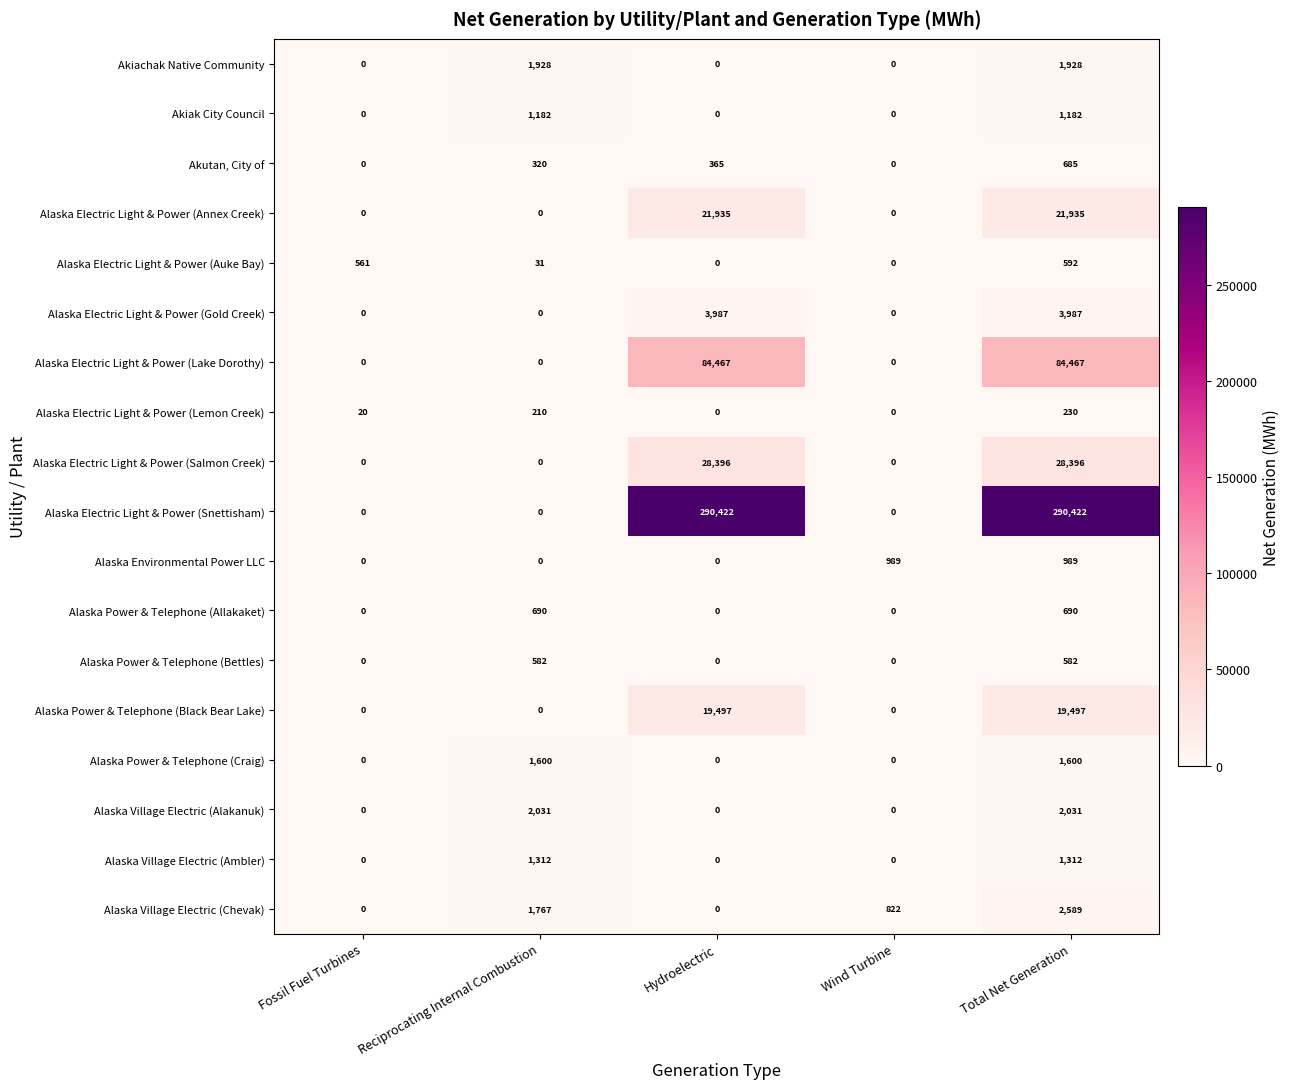

Which series changed the most between Wind Turbine and Total Net Generation?

Alaska Electric Light & Power (Snettisham)